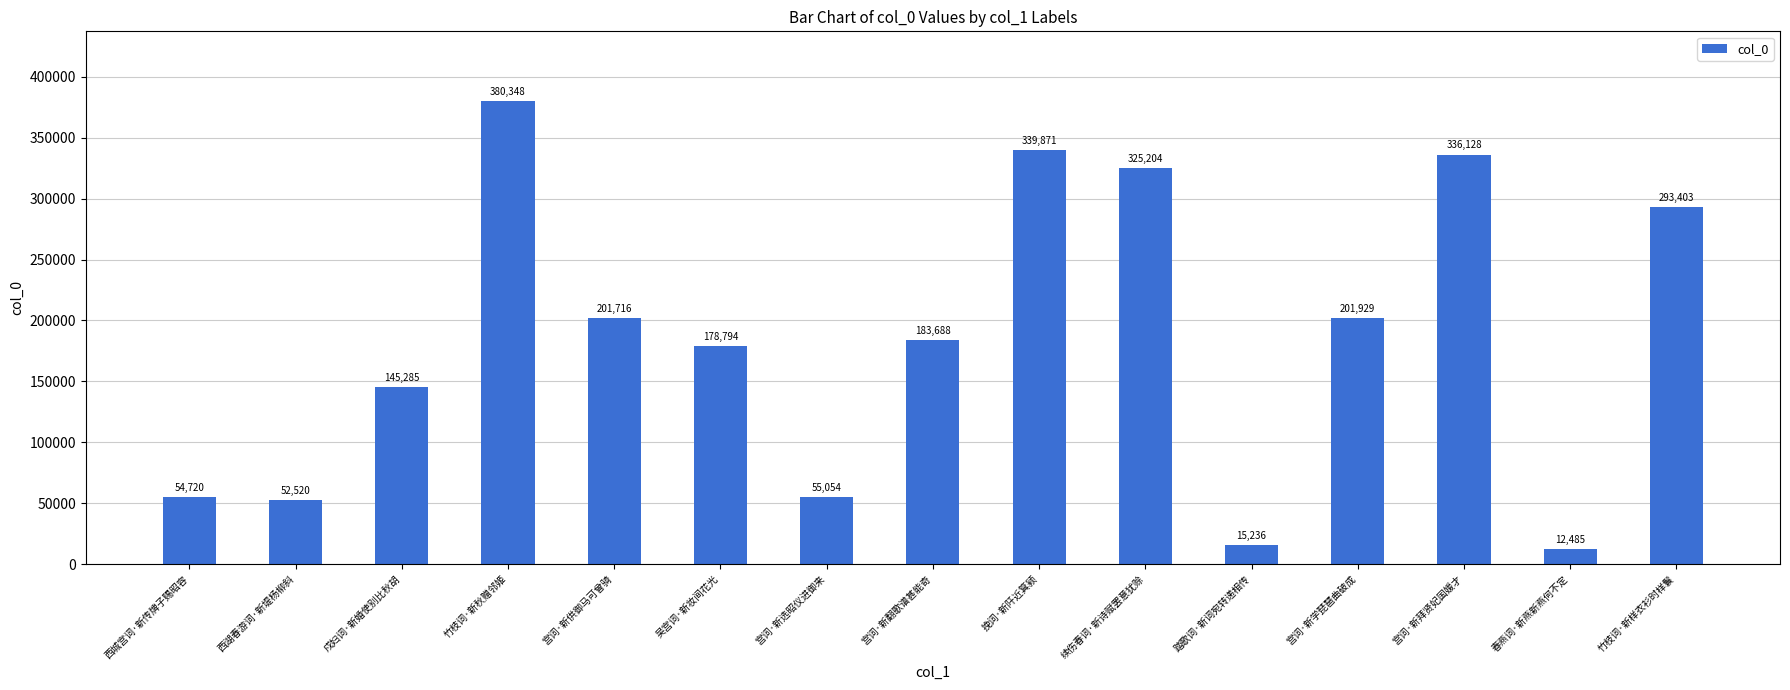

Rank the categories by value from lowest to highest.

春燕词·新燕新燕何不定, 踏歌词·新词宛转递相传, 西湖春游词·新堤杨柳斜, 西城宫词·新传牌子赐昭容, 宫词·新选昭仪进御来, 戍妇词·新婚使别比秋胡, 吴宫词·新妆间花光, 宫词·新翻歌谱甚能奇, 宫词·新供御马可曾骑, 宫词·新学琵琶曲破成, 竹枝词·新样衣衫时样鬟, 续伤春词·新诗赋罢意犹赊, 宫词·新拜贤妃国媛才, 挽词·新阡近箕颍, 竹枝词·新秋赠邻姬